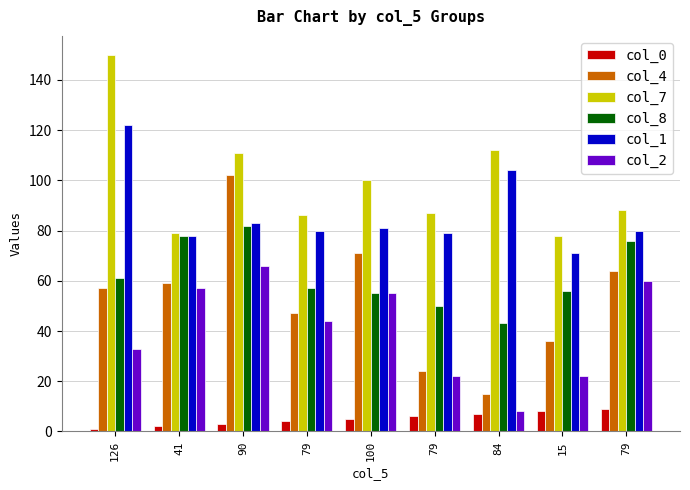

What are all the series names shown in the legend?

col_0, col_4, col_7, col_8, col_1, col_2